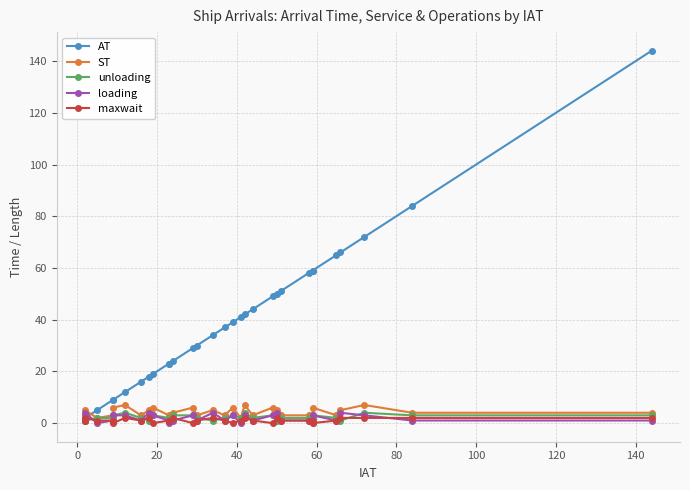

What are all the series names shown in the legend?

AT, ST, unloading, loading, maxwait